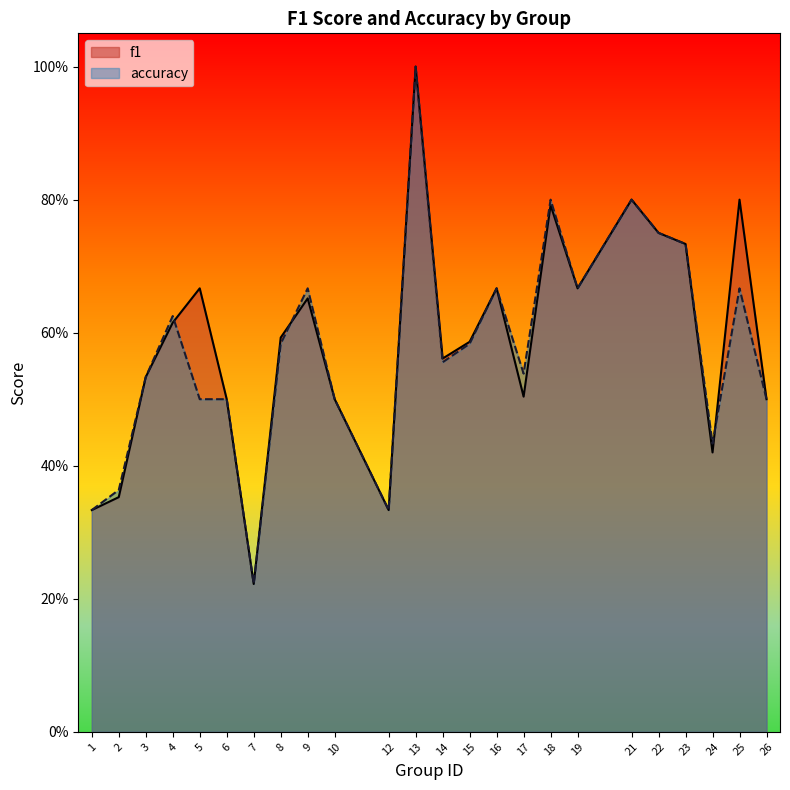

At which label does f1 reach its peak?

13